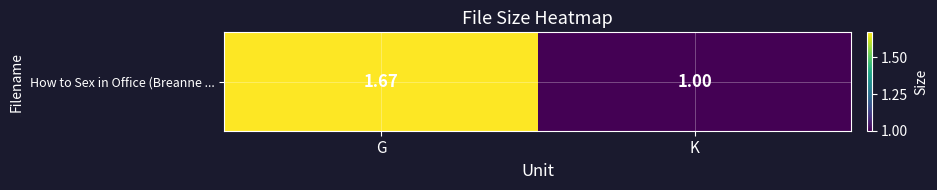

True or false: the data shows 1.7 at G.

True